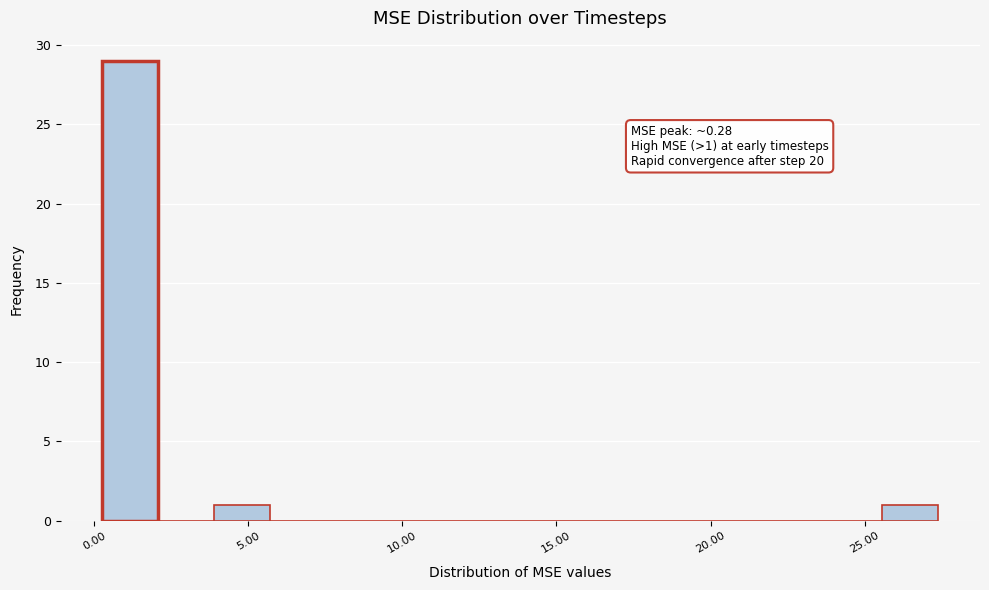

Read against the x-axis, roughly where is the centre of the tallest bar?

1.0